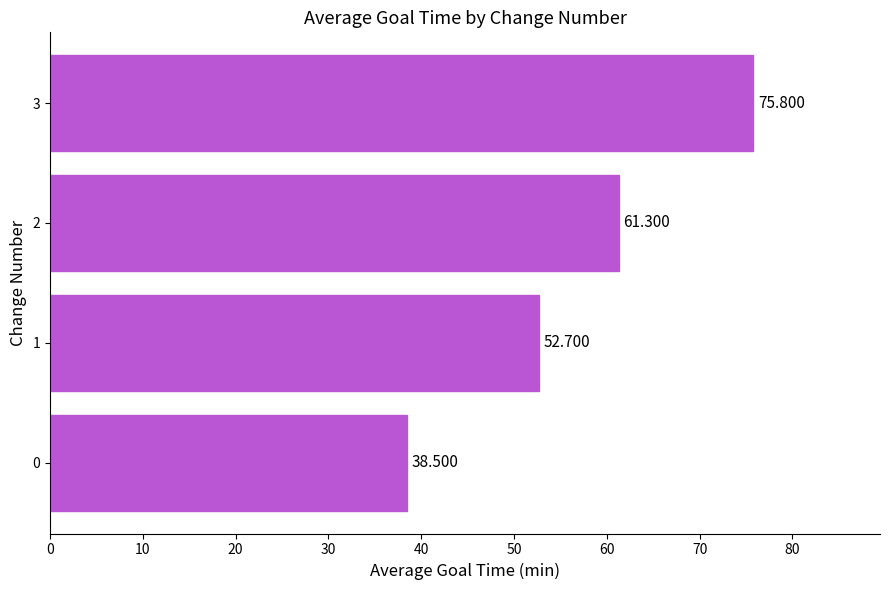

What is the average value?

57.1